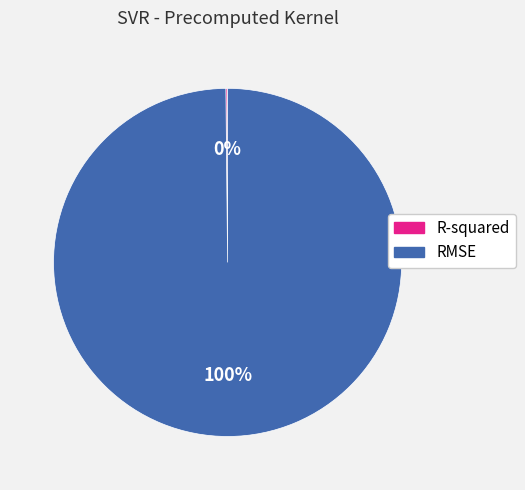

What percentage is the RMSE slice, to the nearest percent?

100%